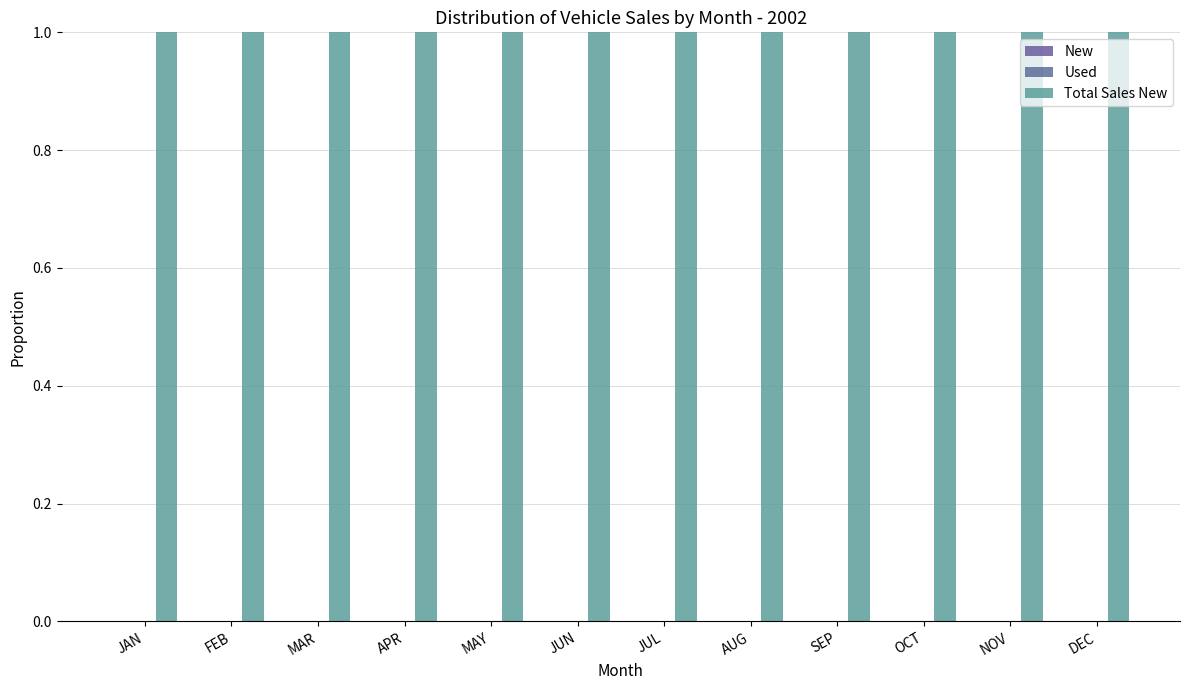

Which category has the highest value in the New series?

JUN